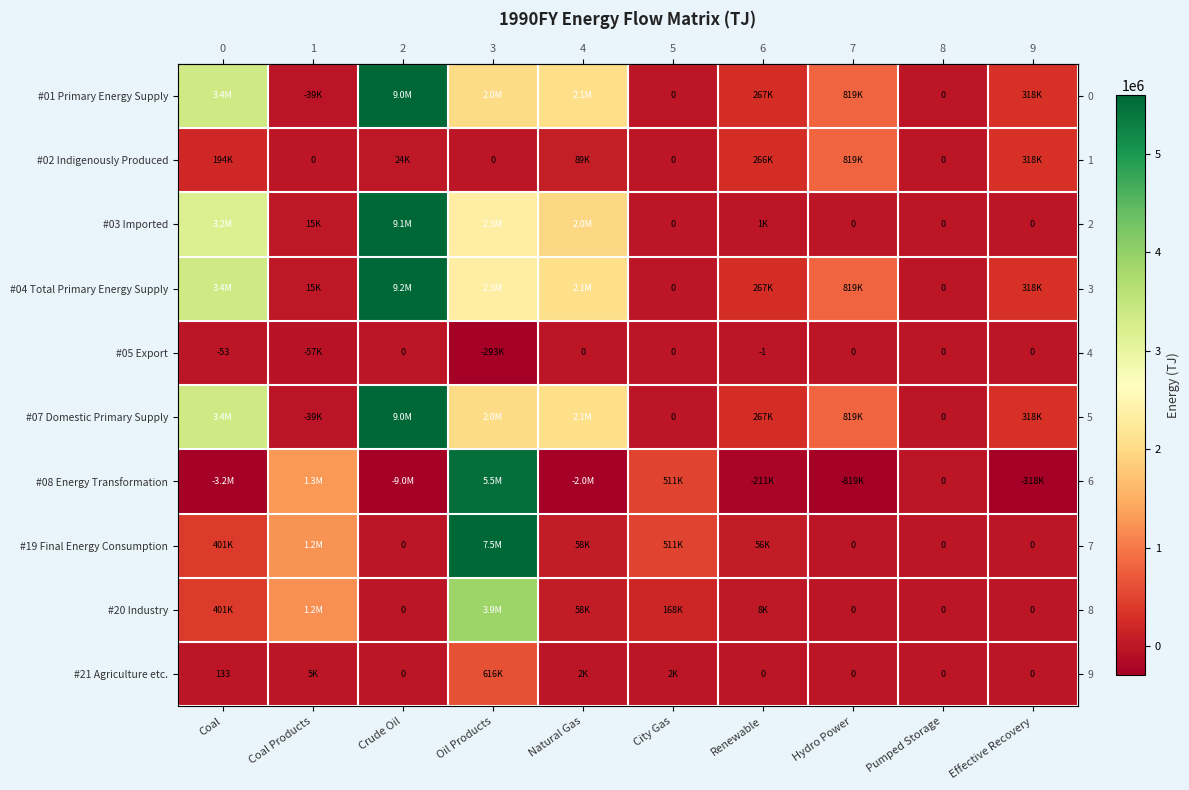

What is the minimum value shown in the chart?

-8961984.4